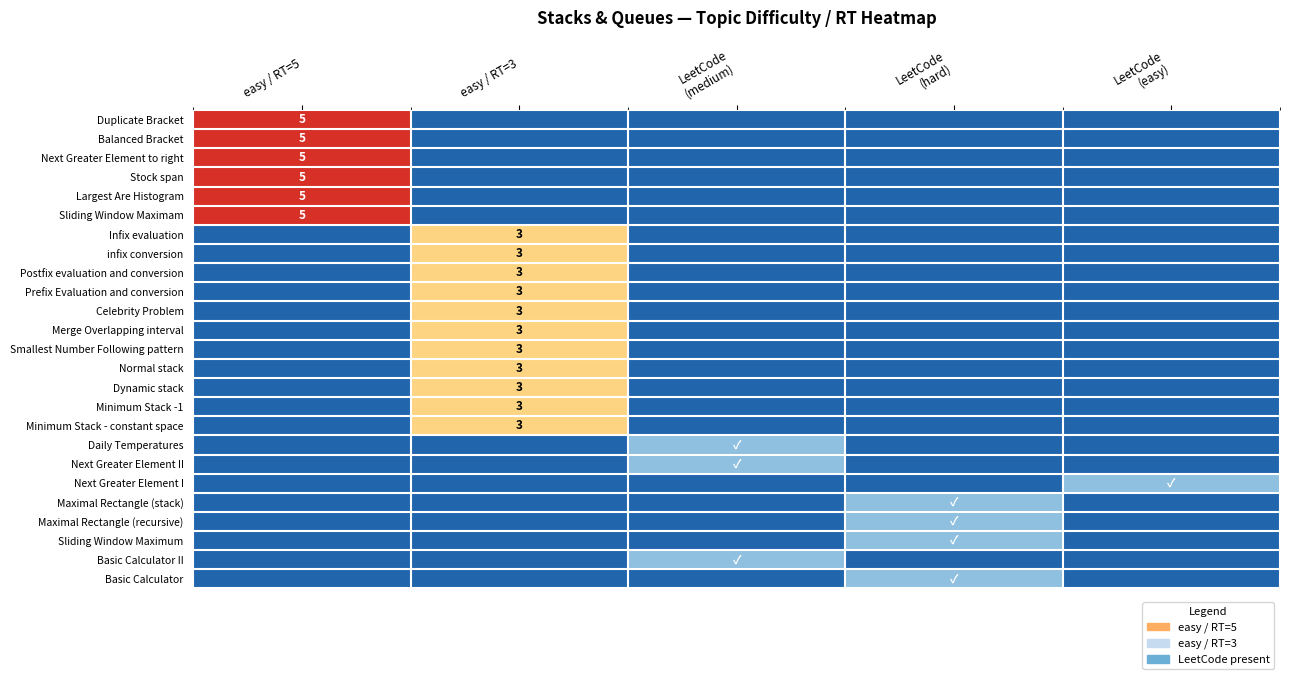

The value of Balanced Bracket at easy / RT=5 is 2. True or false?

False